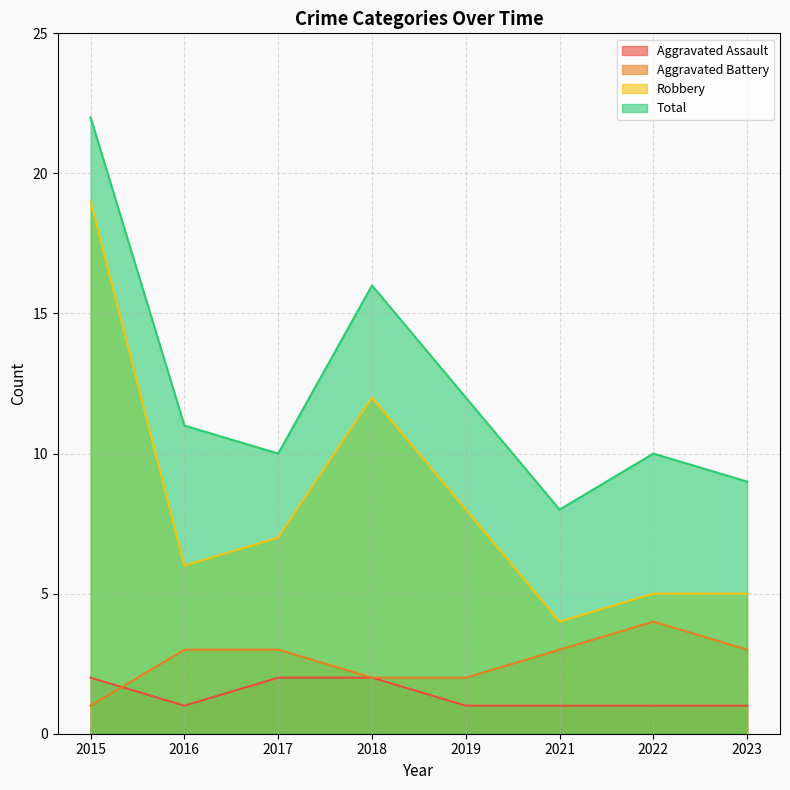

What is the value of the Aggravated Assault point at the 1st from the left?

2